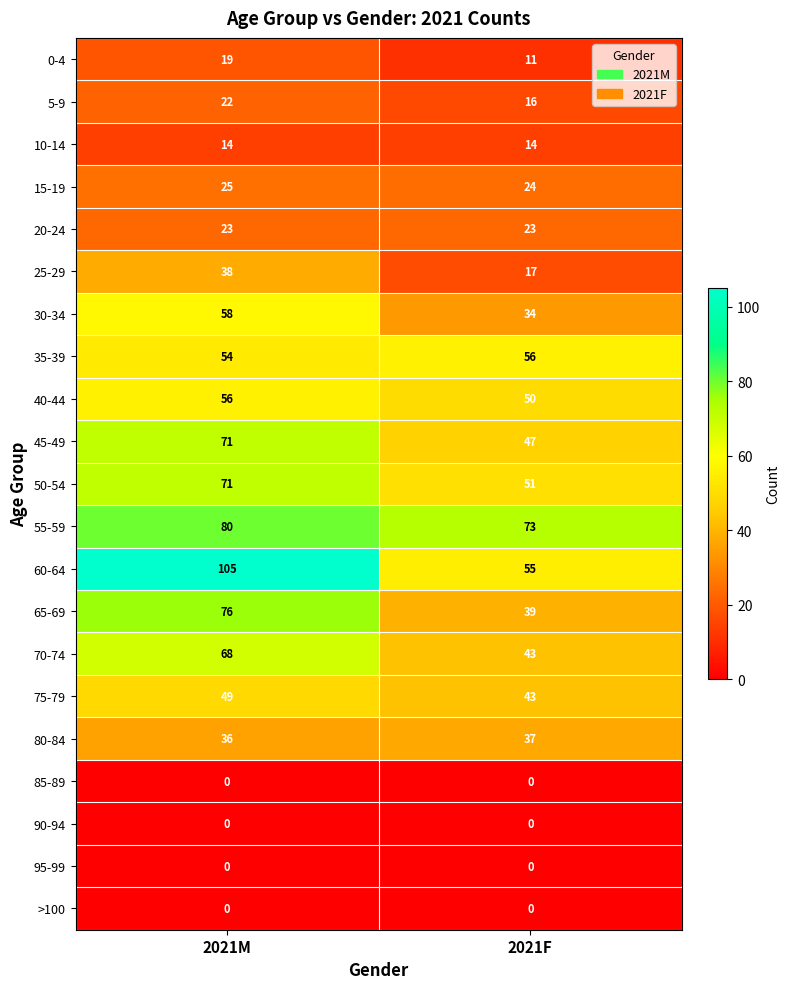

What is the difference between the 0-4 values at 2021F and 2021M?

8